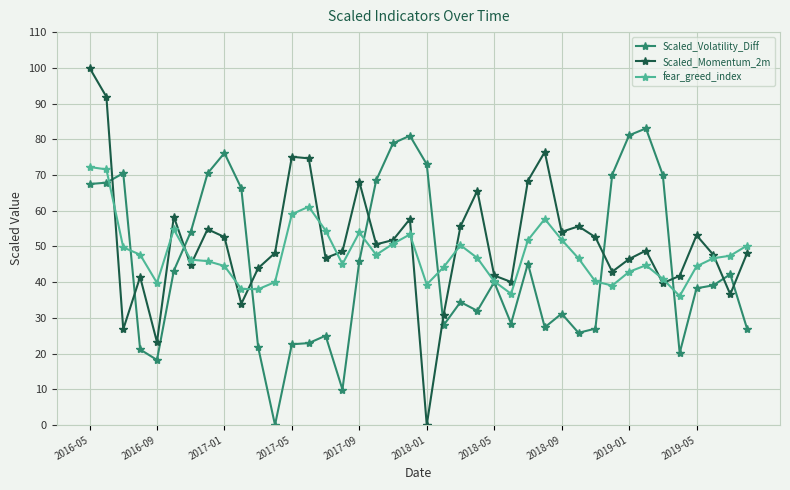

True or false: fear_greed_index has more than 0 points higher than both neighbors.

True